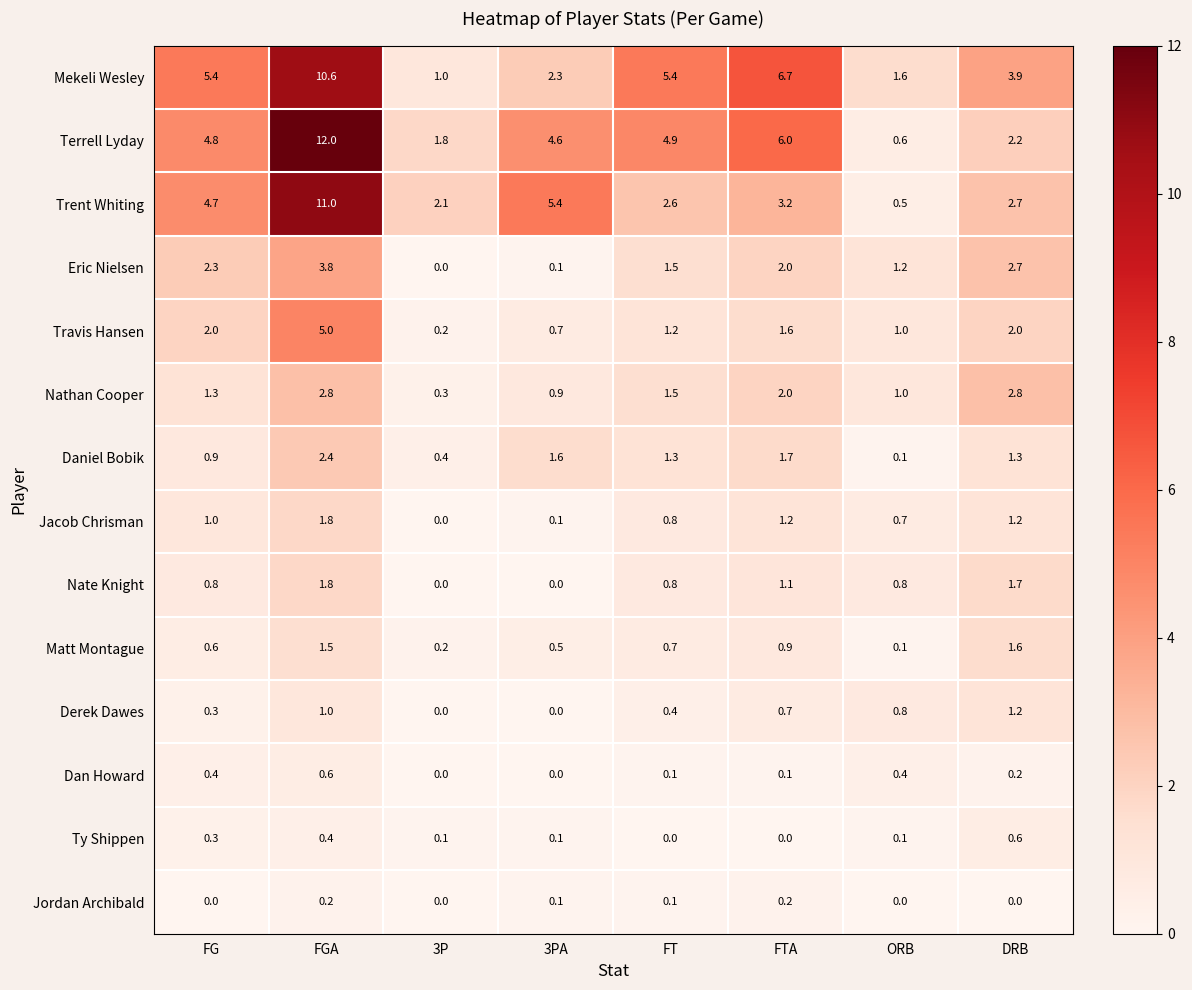

At which label is Nathan Cooper closest to 1?

ORB